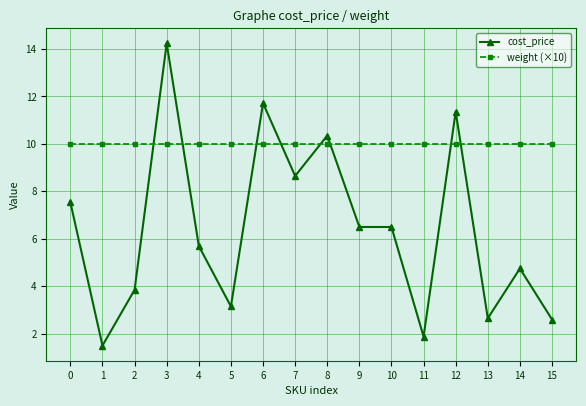

Which category has the highest value across all series?

3